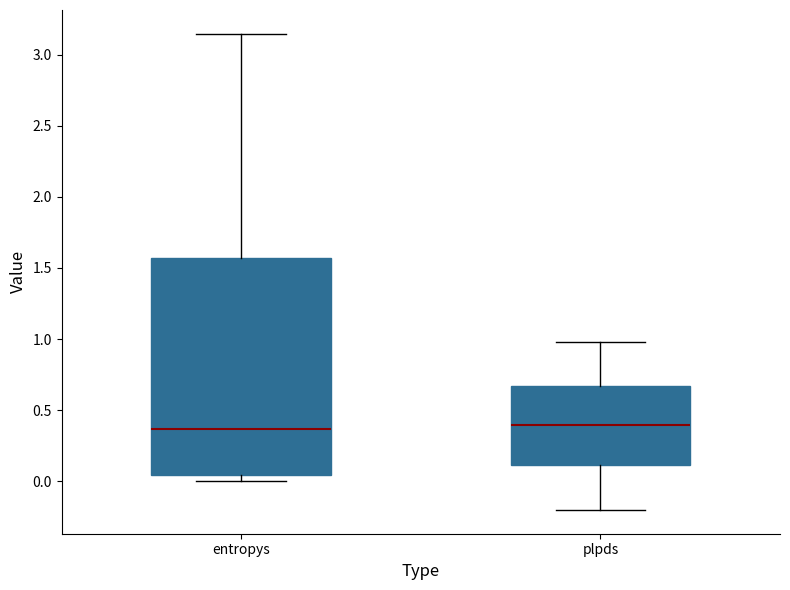

Comparing the boxes themselves (not the whiskers), which one is the tallest?

entropys